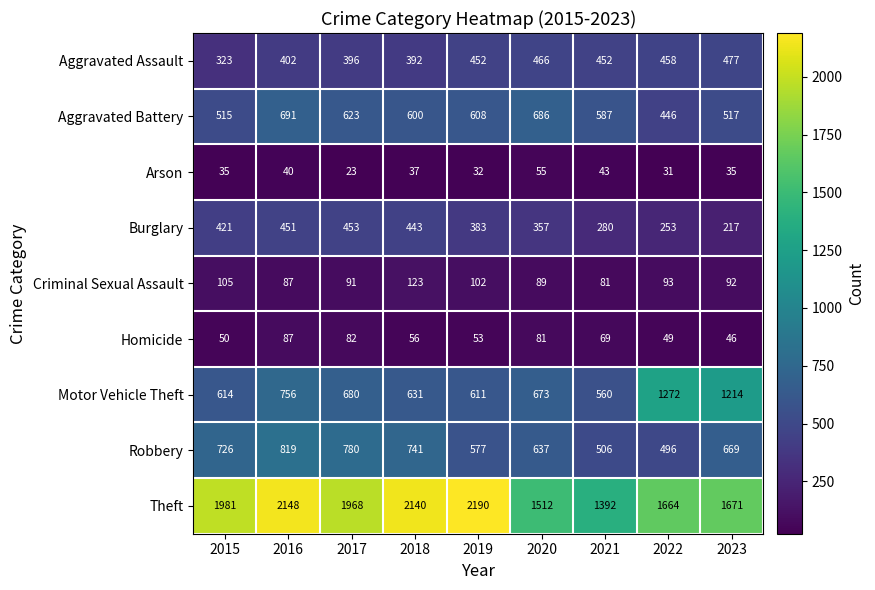

What is the total value across all series at 2016?

5481